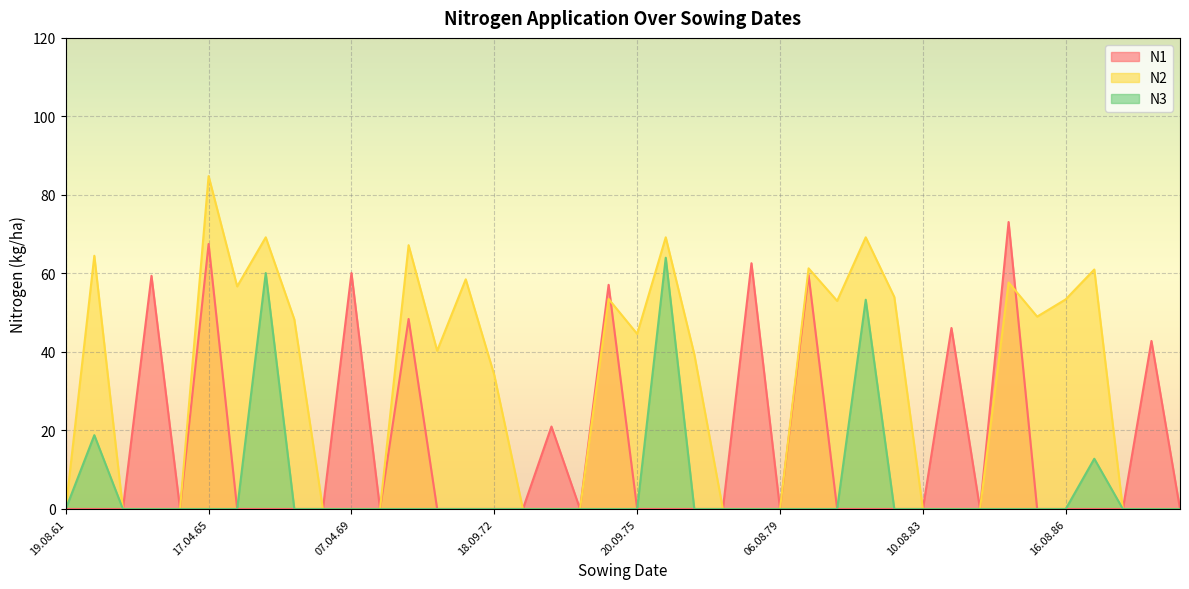

How many positive values does the N3 series have?

5